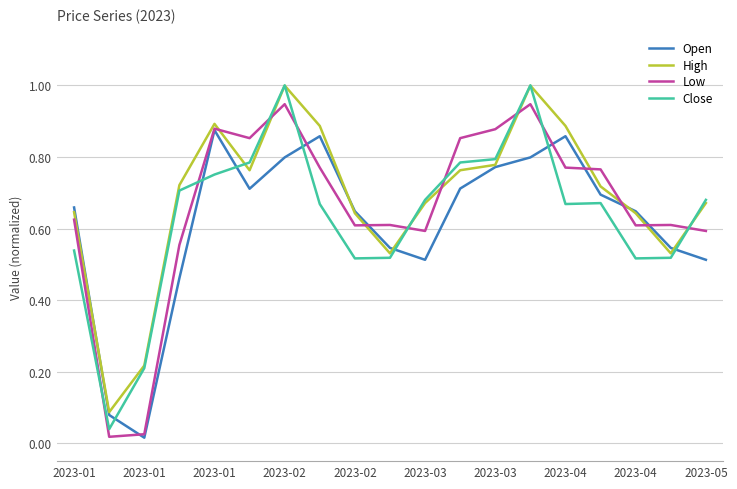

What is the maximum value for Close?

1.0